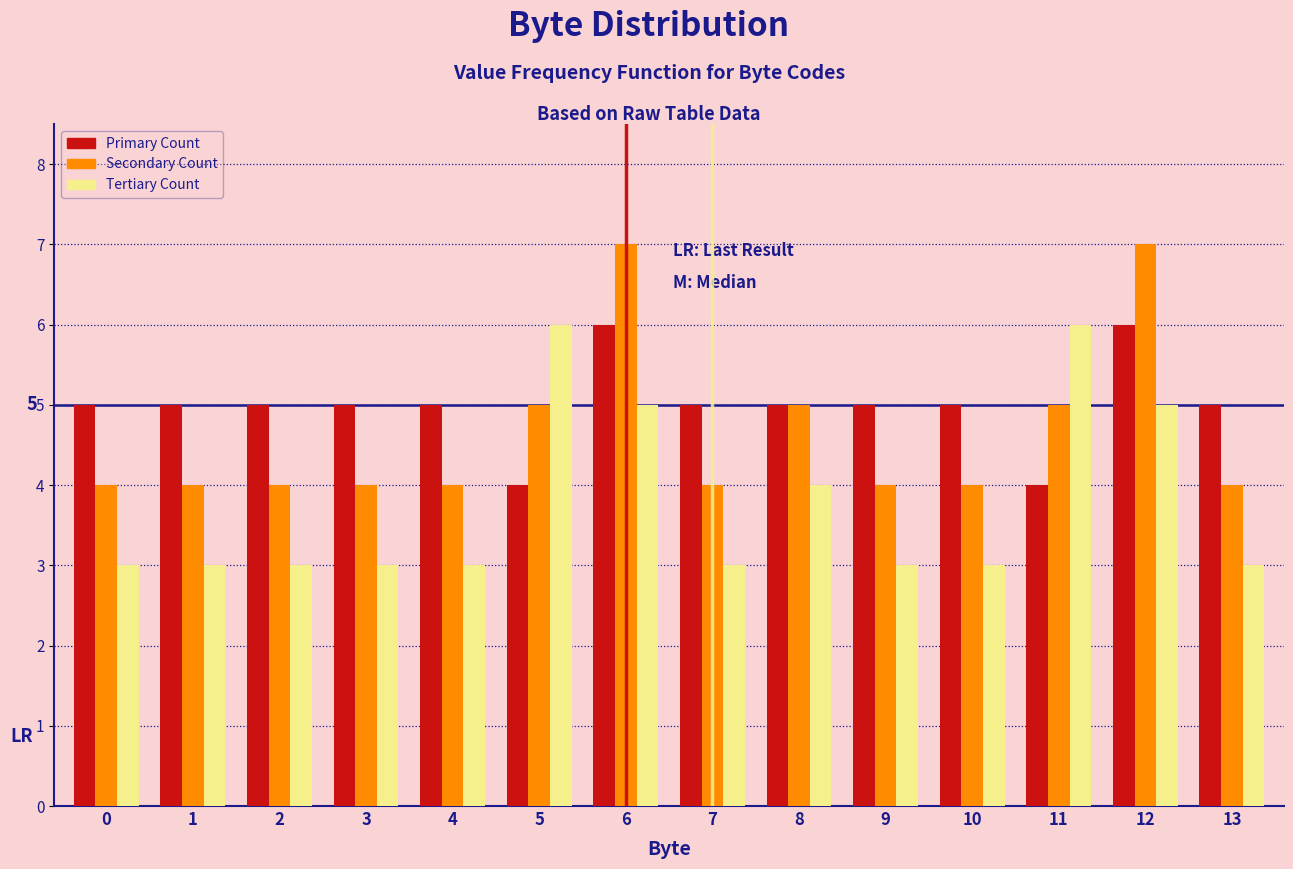

Which series has the largest total across all categories?

Primary Count